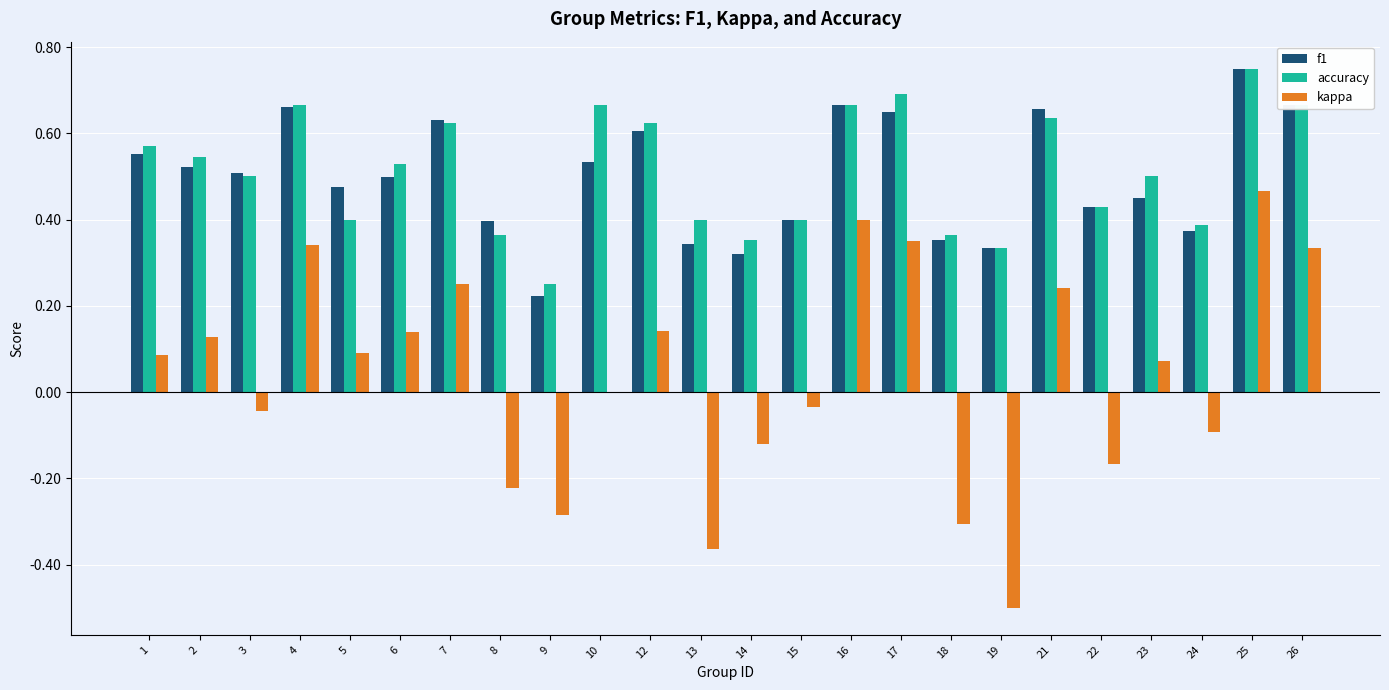

How many f1 values are between 0 and 1?

24